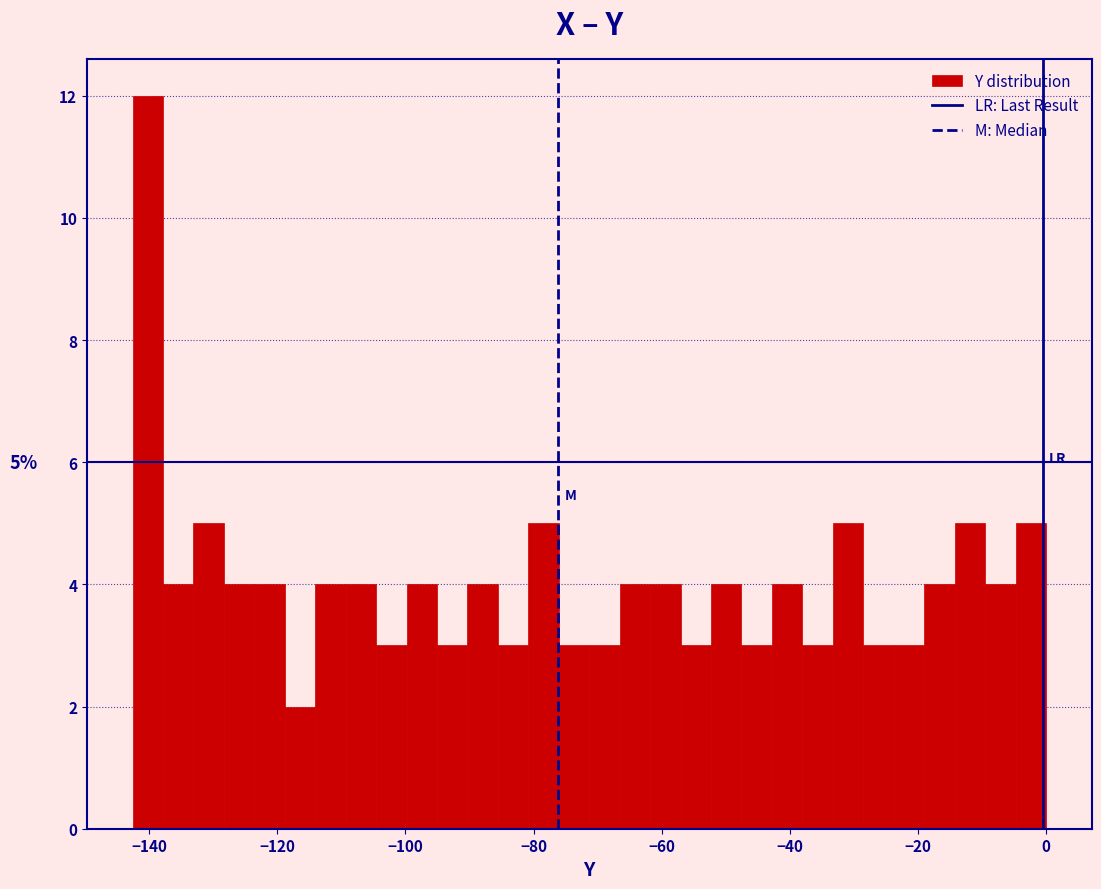

Read against the x-axis, roughly where is the centre of the tallest bar?

-140